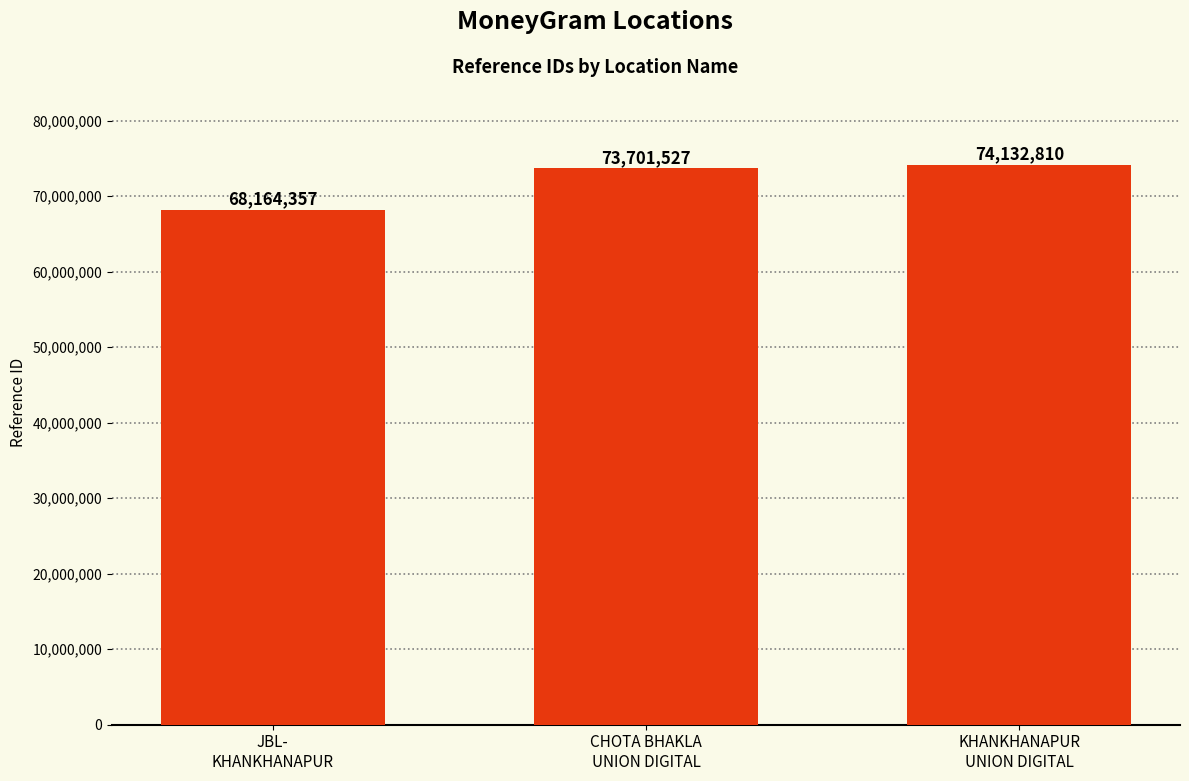

Which category has the highest value across all series?

KHANKHANAPUR
UNION DIGITAL